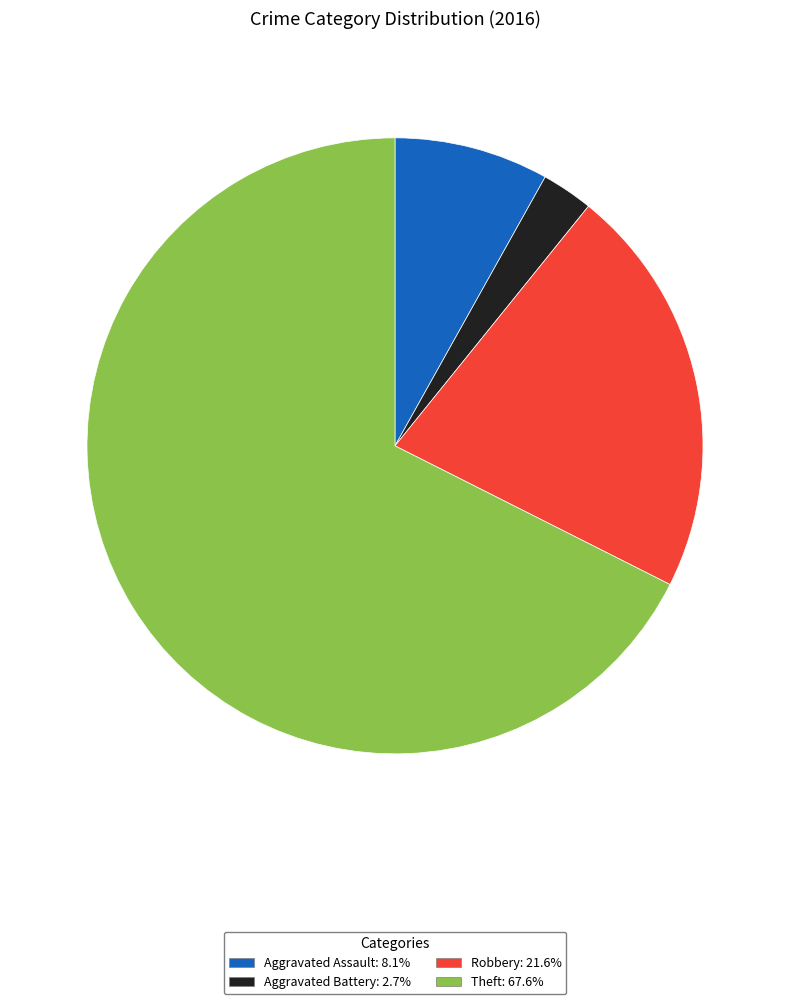

Is there any slice that represents more than half of the pie?

Yes